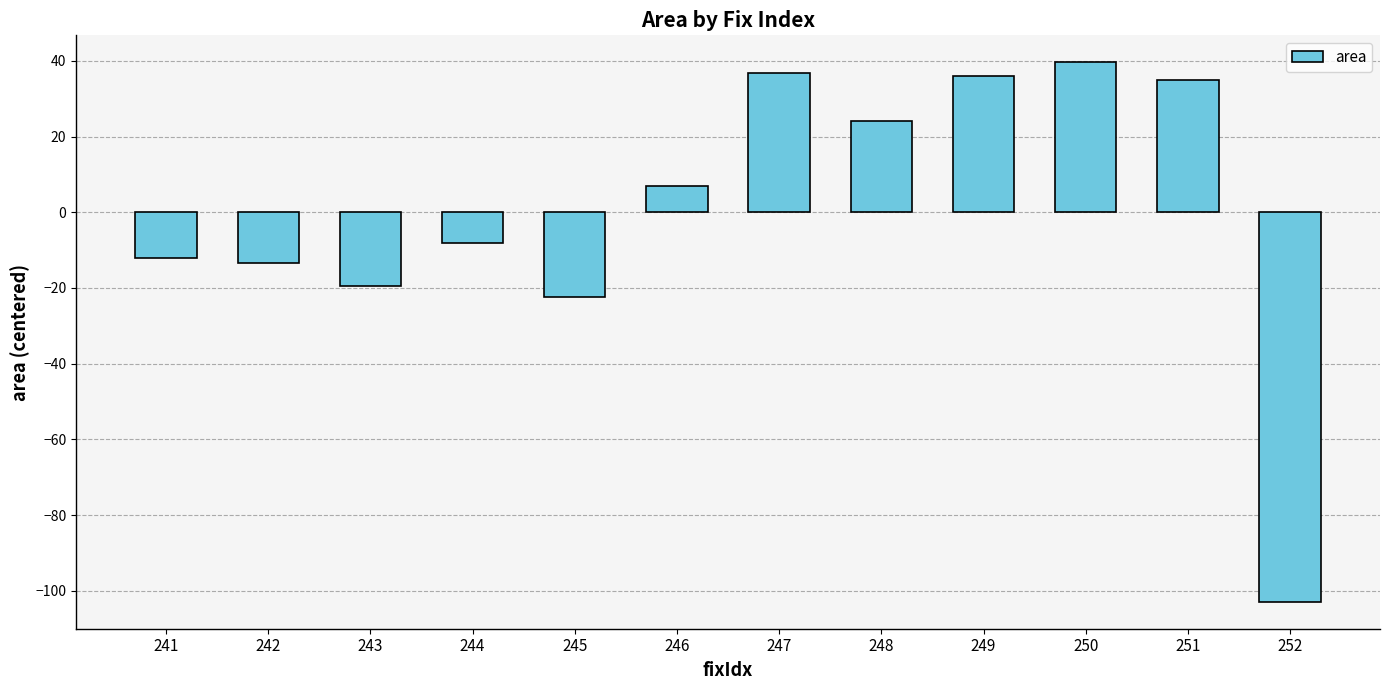

The value at 249 is 35.9. True or false?

True